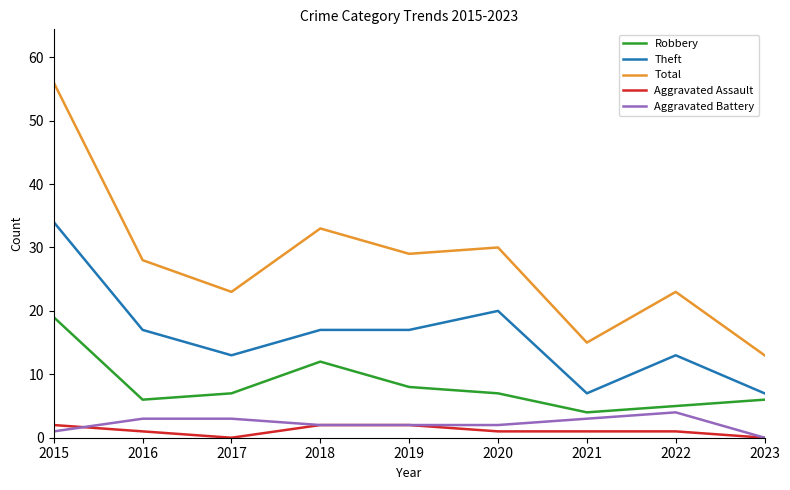

The Theft series shows 9 at 2019. True or false?

False